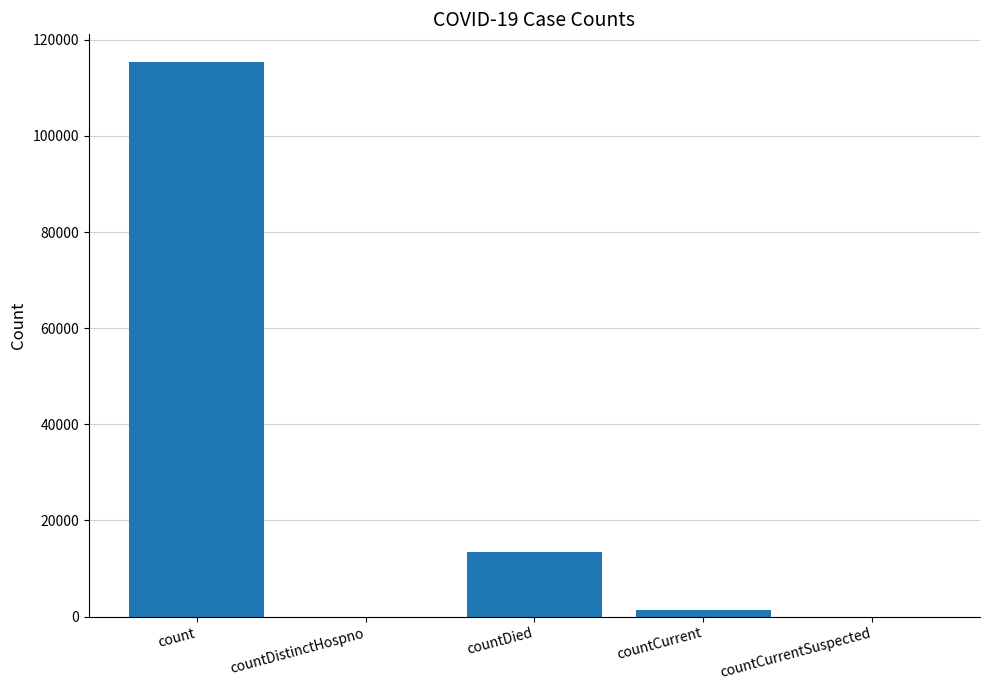

Reading right to left, what are all the values shown in this chart?

countCurrentSuspected=0	countCurrent=1383	countDied=13343	countDistinctHospno=0	count=115379